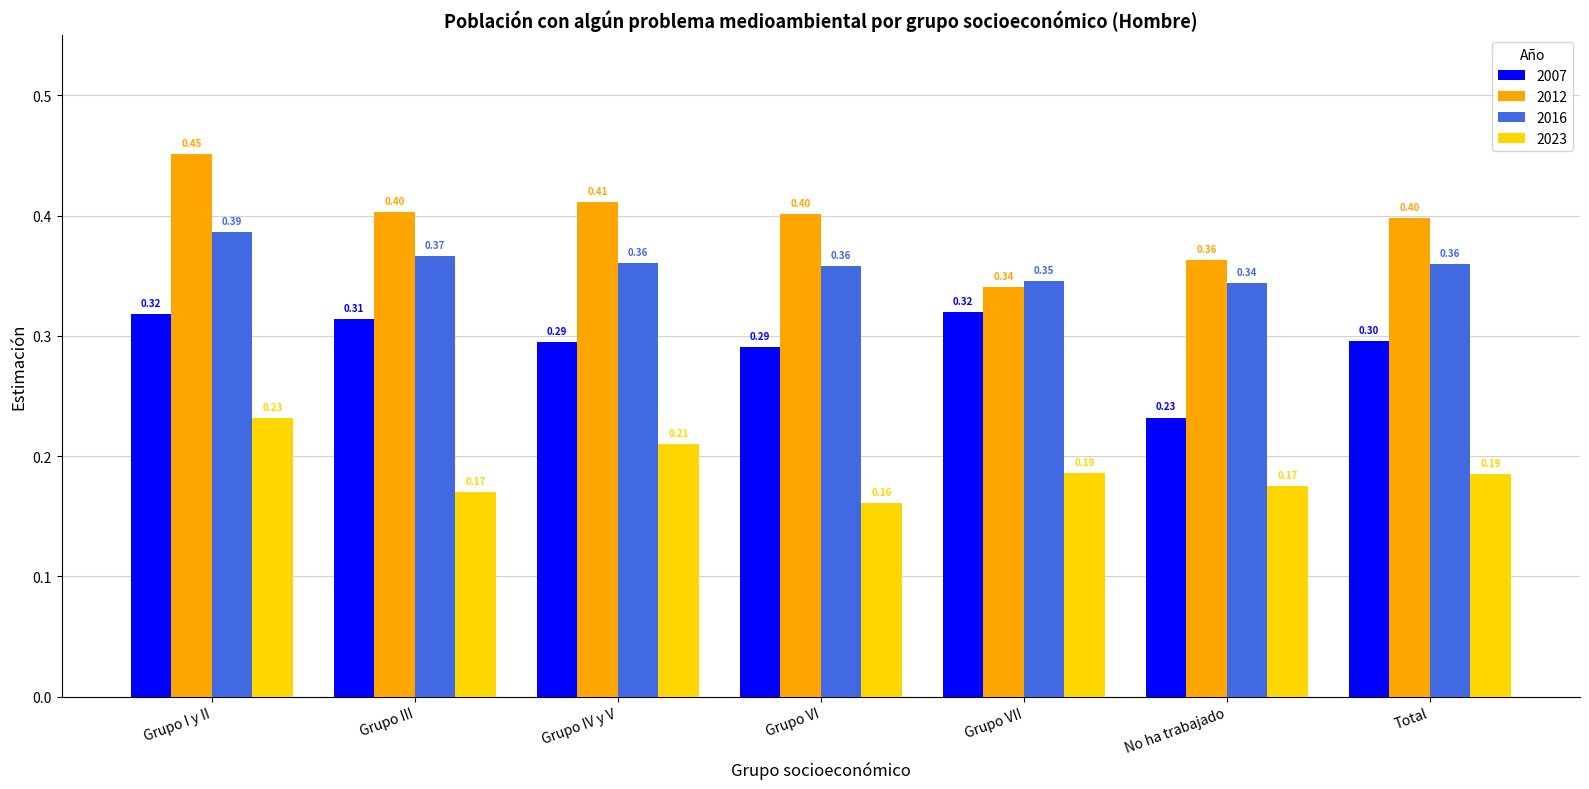

At which label does 2023 reach its peak?

Grupo I y II